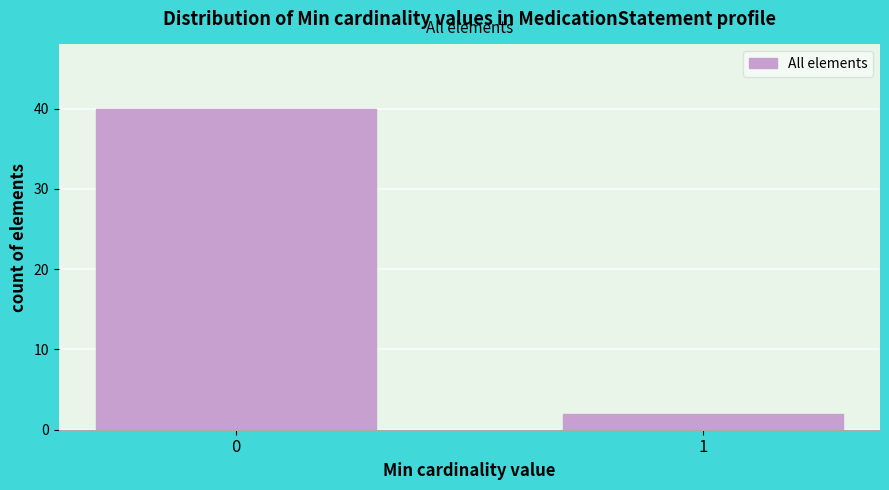

Reading left to right, extract all data points from this chart.

40	2